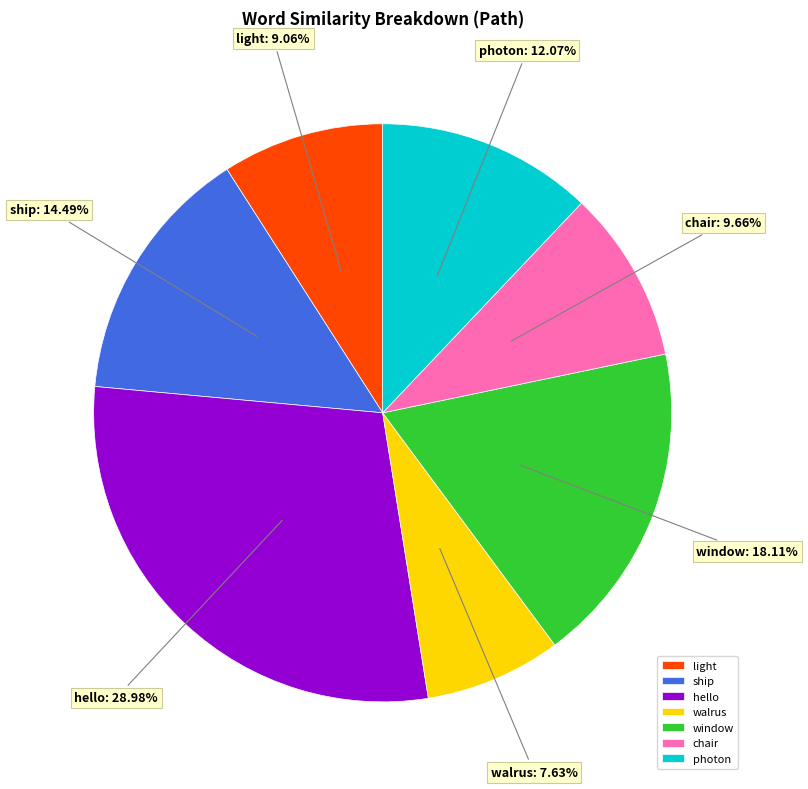

Count the number of slices in the pie.

7